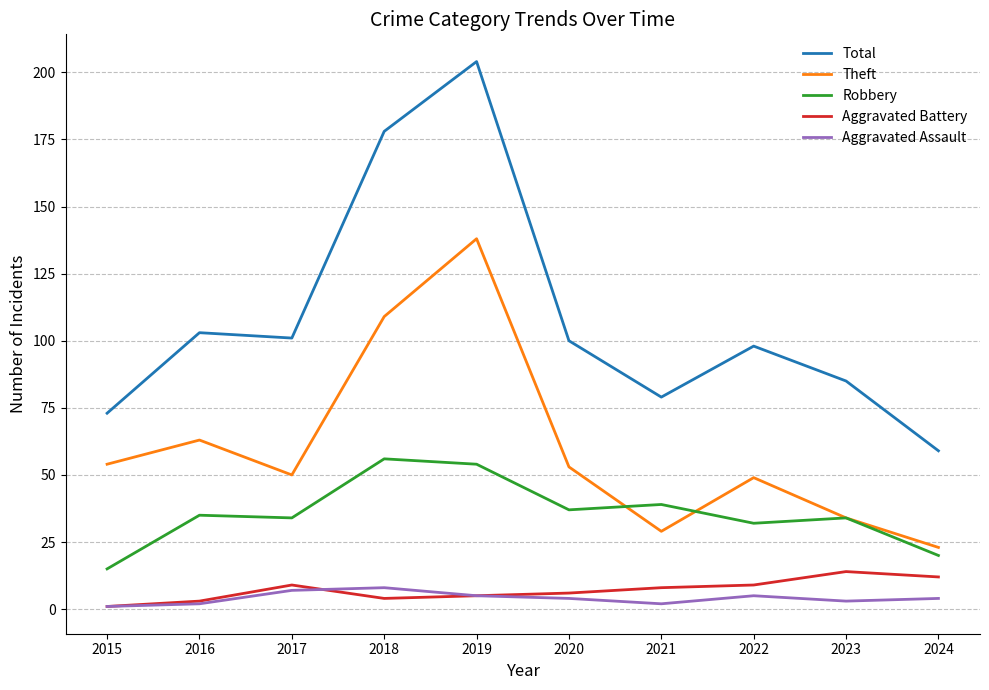

True or false: Aggravated Assault and Robbery intersect in this chart.

False